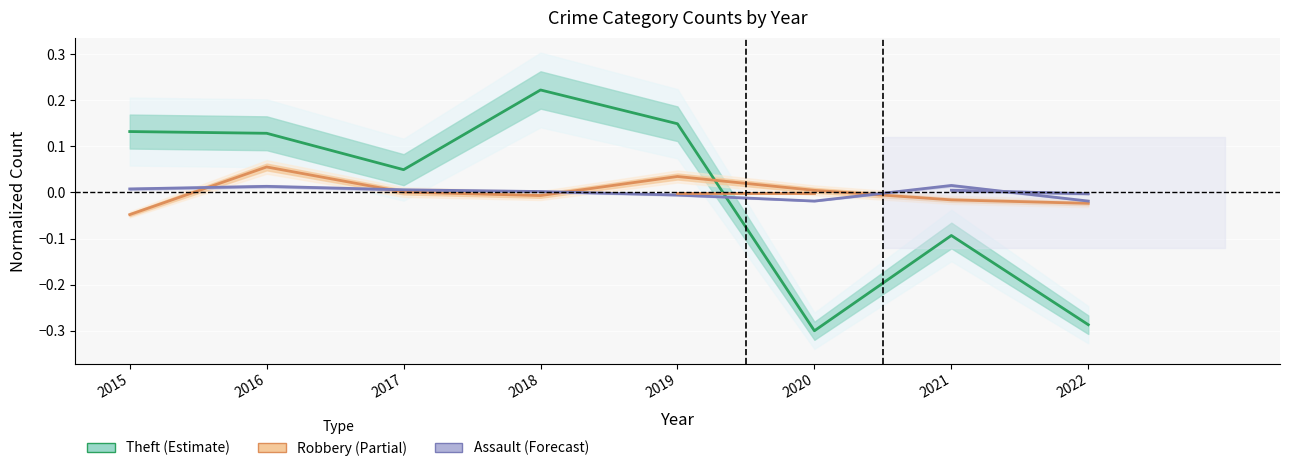

Between 2016 and 2017, which series saw the biggest shift?

Theft